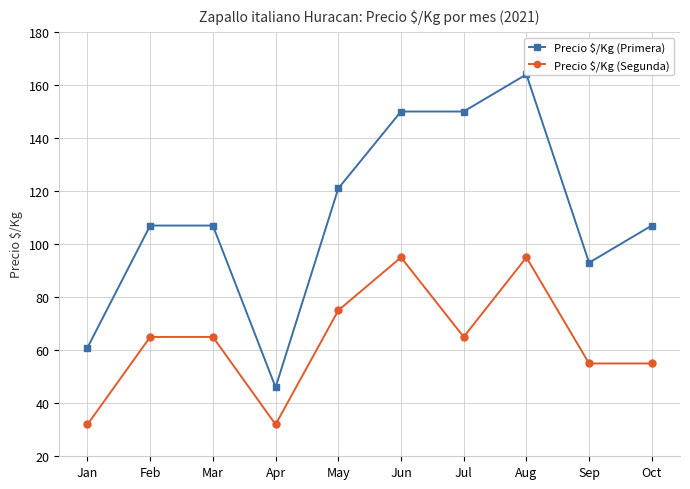

Does the chart display data point markers on the line(s)?

Yes